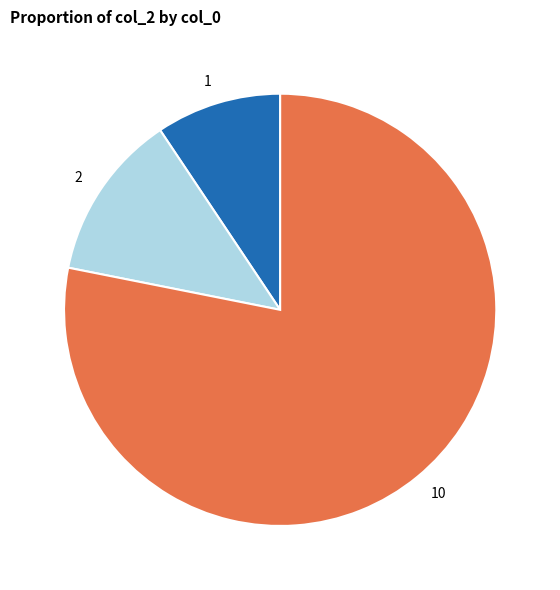

Is there a majority slice in this chart?

Yes